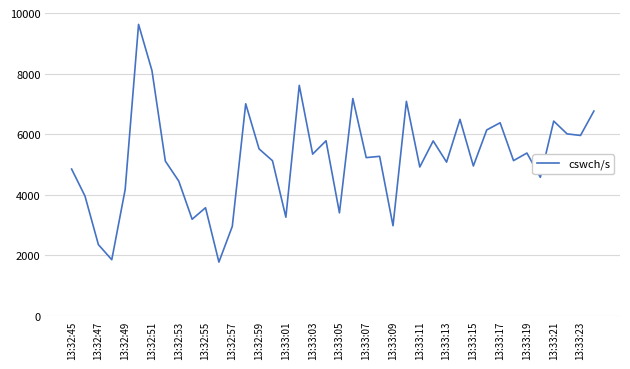

What is the minimum value shown in the chart?

1770